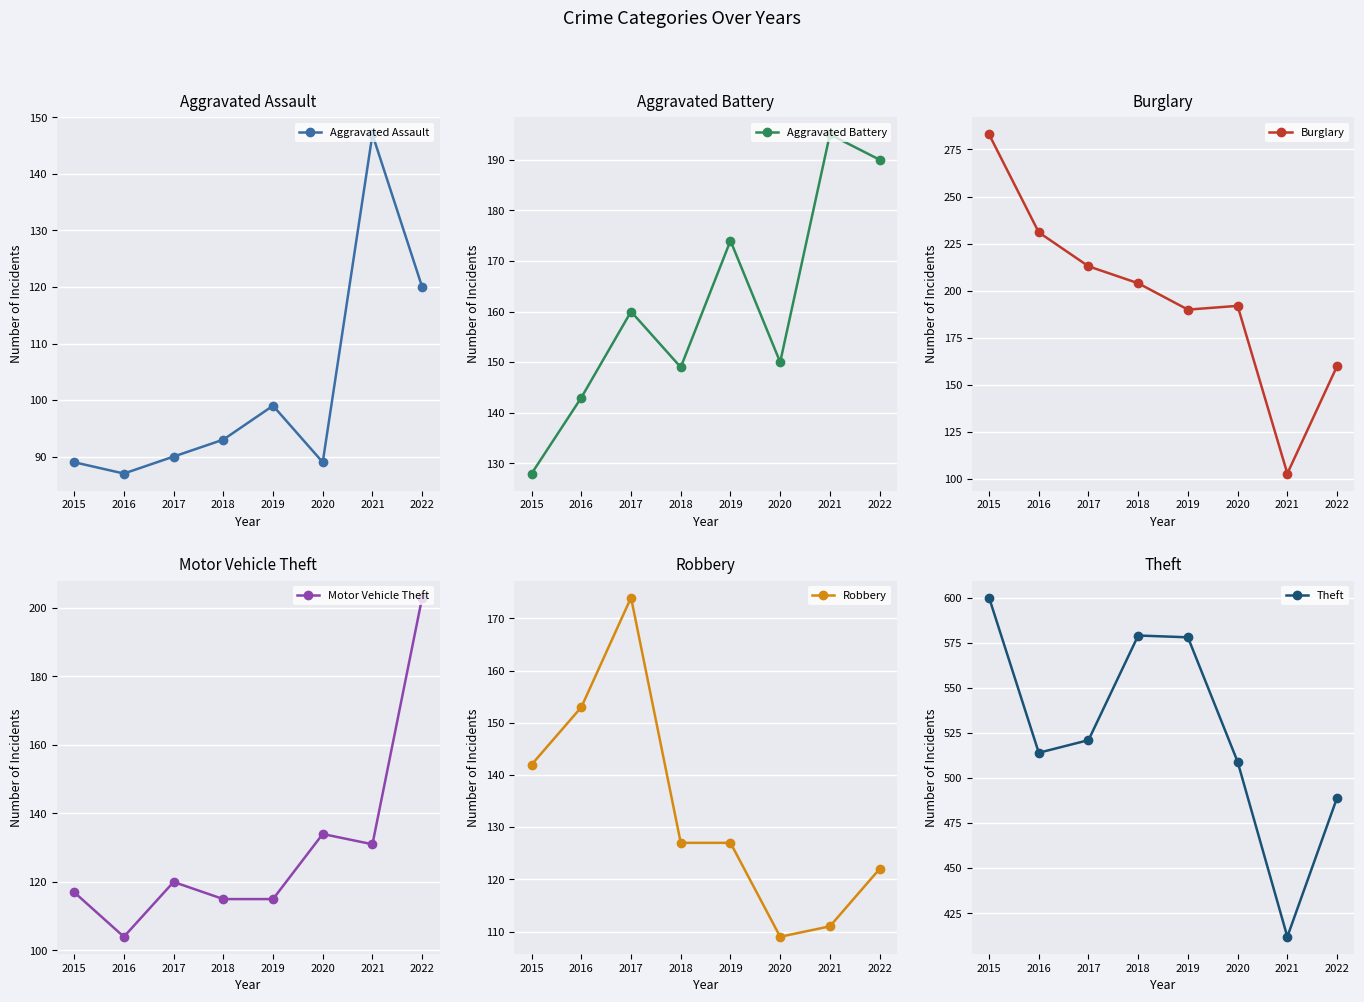

What is the spread (max minus min) of values at 2021?

309